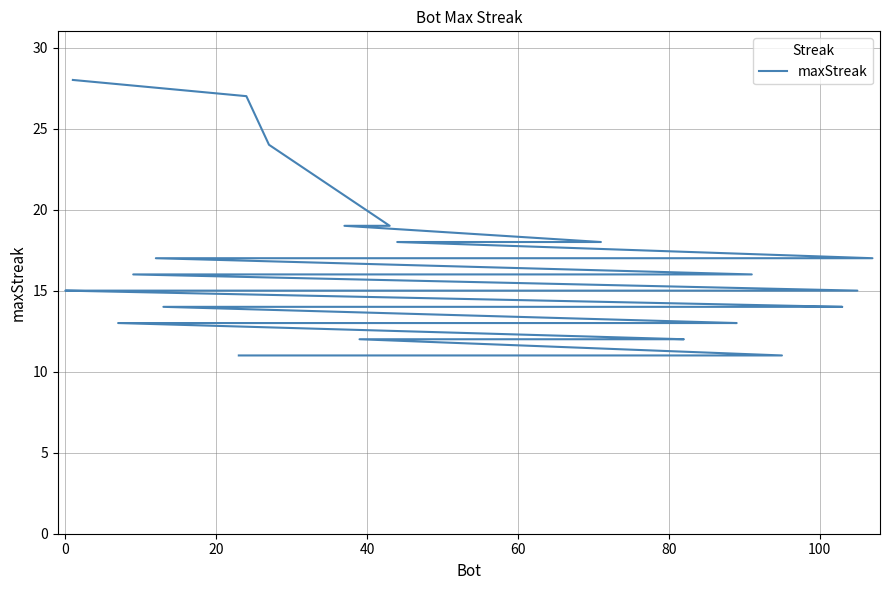

How many distinct data groups are displayed?

1